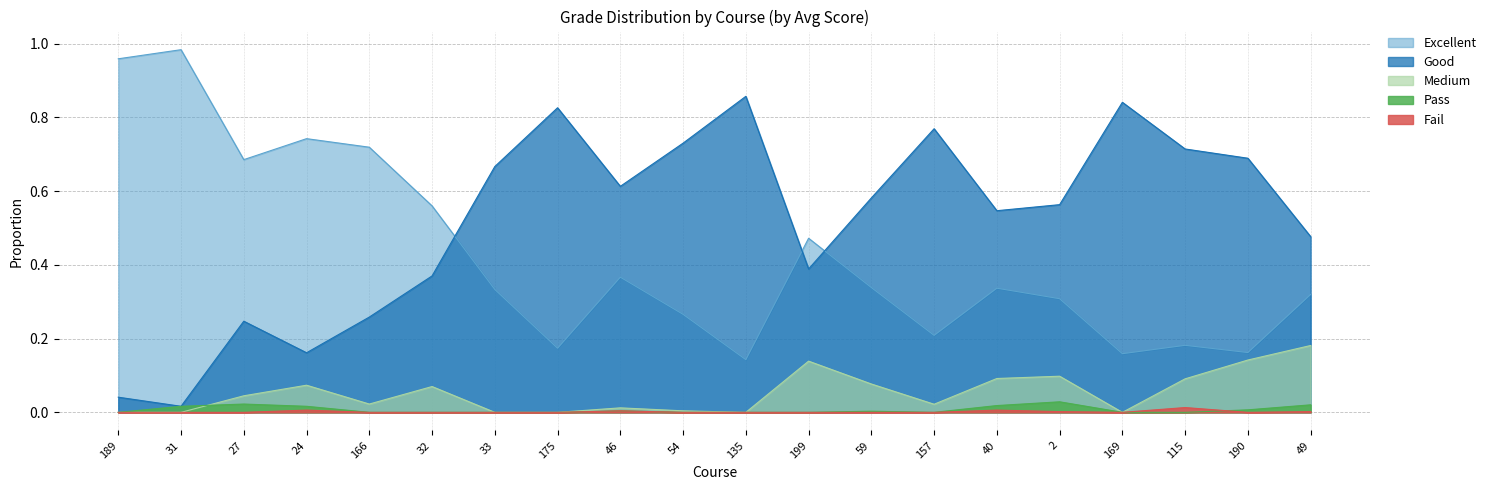

Between 31 and 166, which series saw the biggest shift?

Excellent